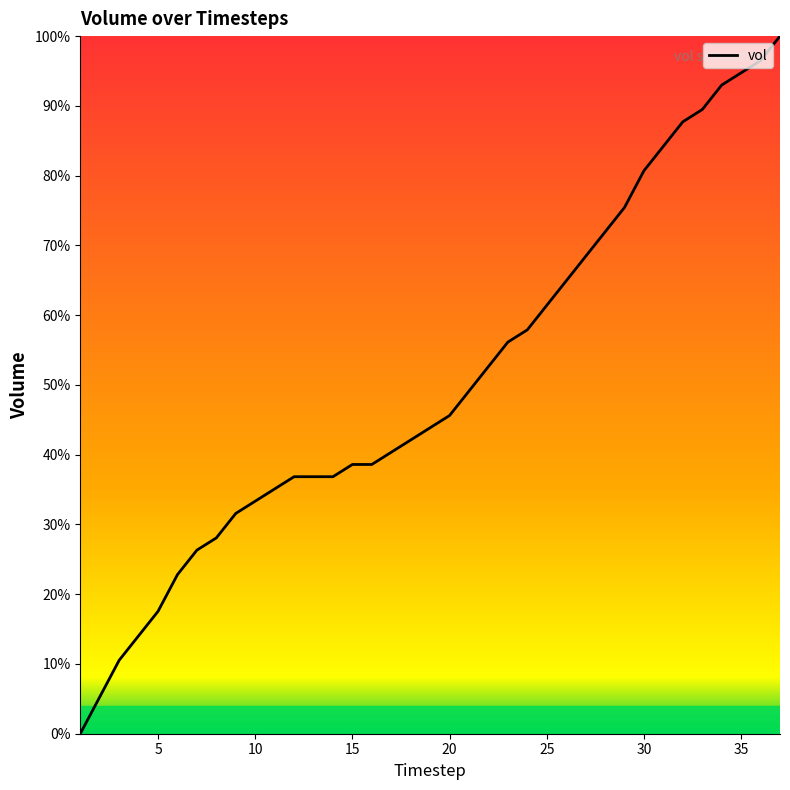

Does the chart have visible grid lines?

No